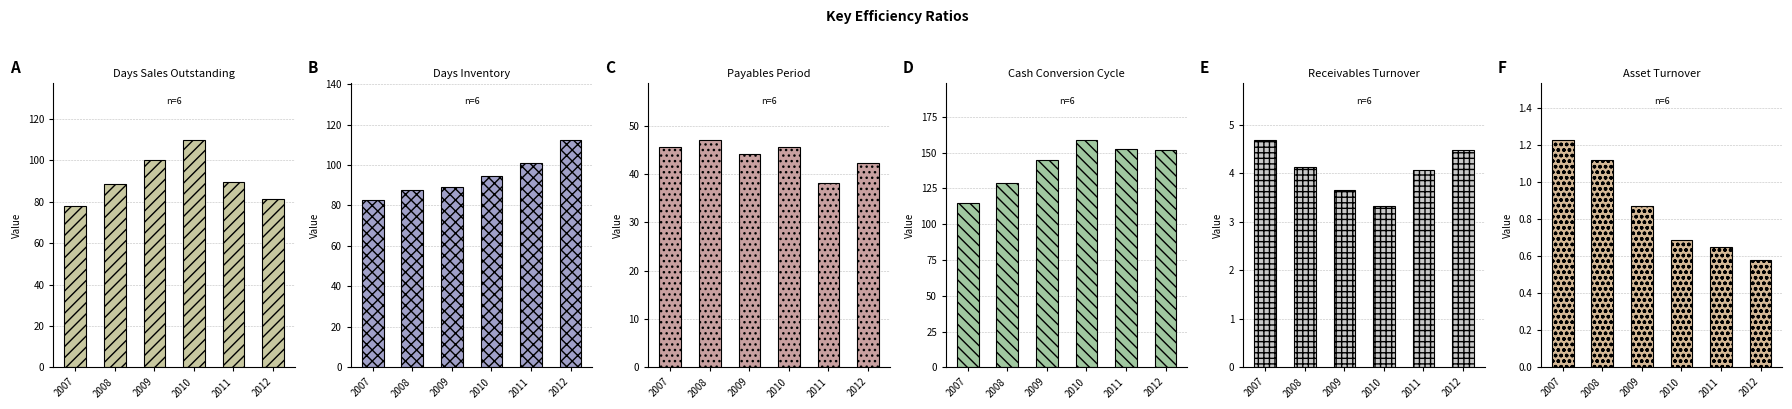

Are the bars horizontal?

No